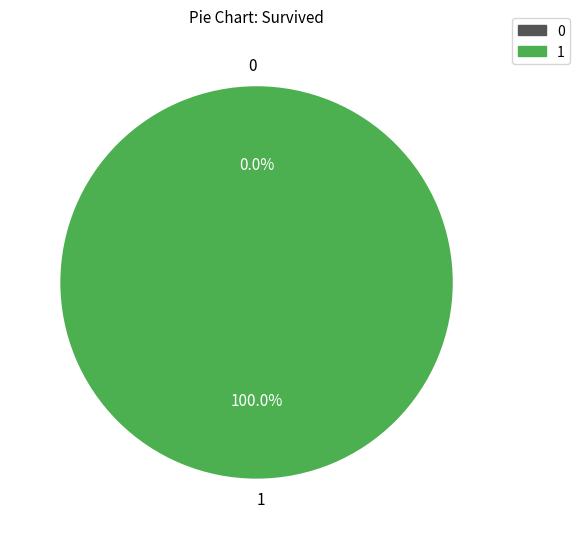

The 0 slice represents 15% of the pie. True or false?

False